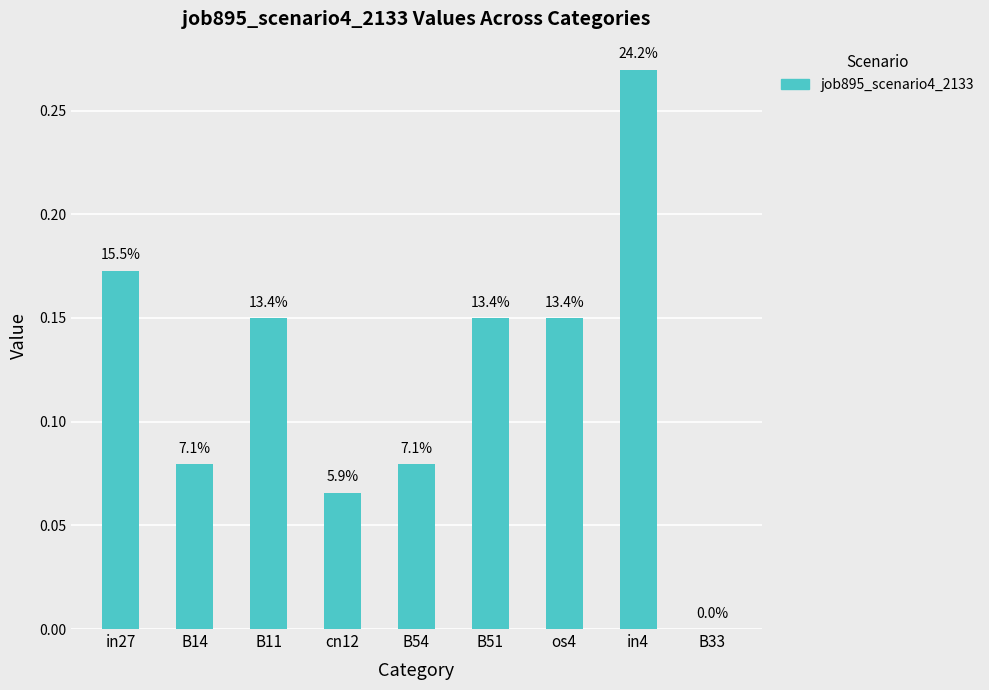

At which label is the value closest to 0?

B33